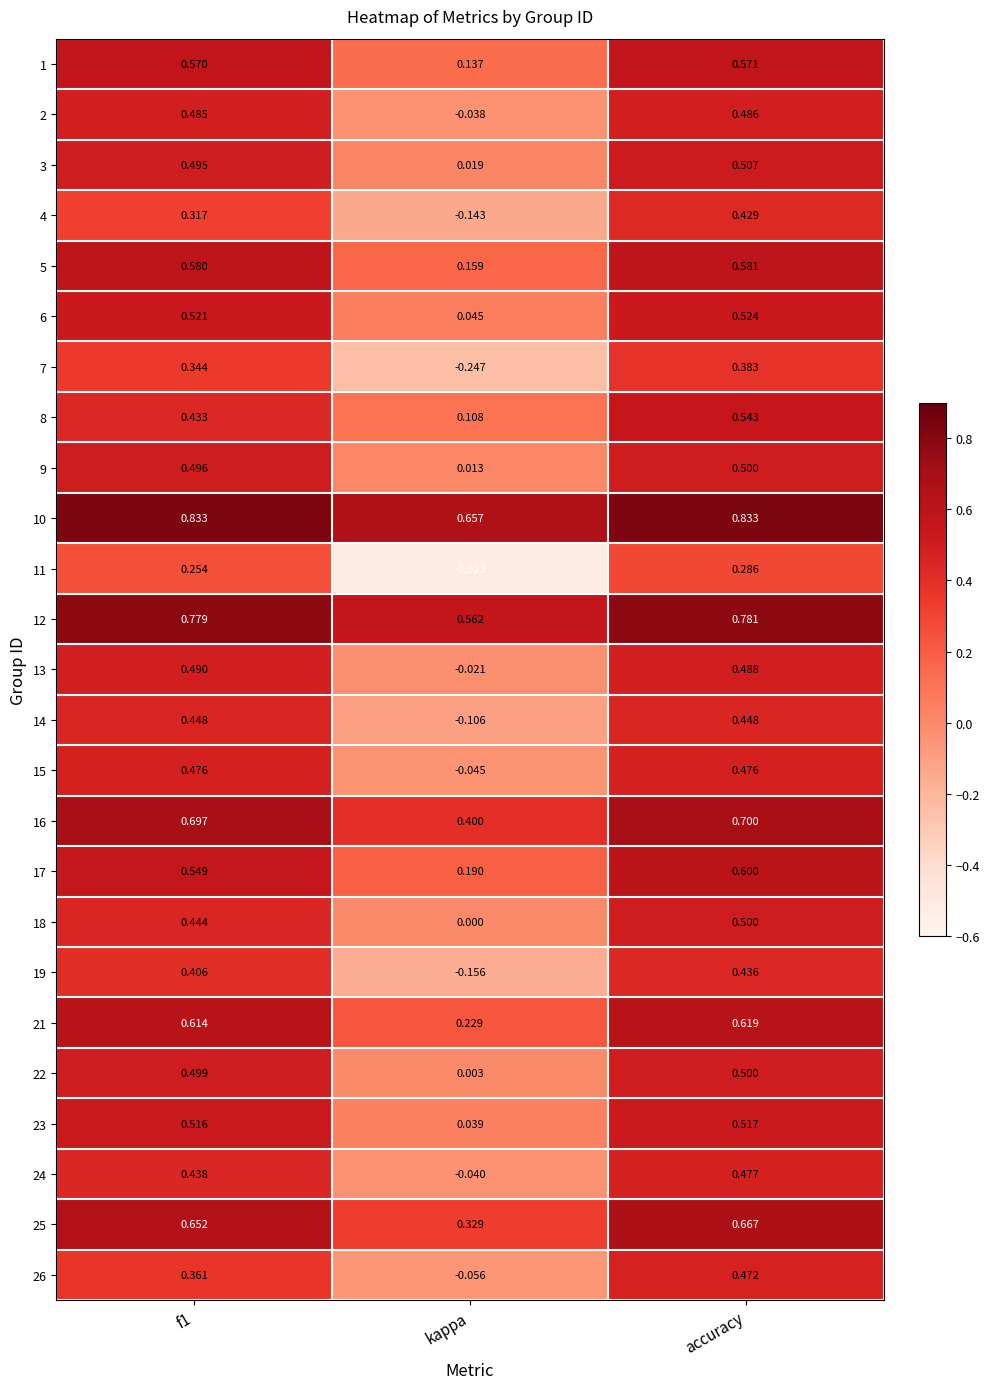

Where is 24 nearest to the value 0?

kappa